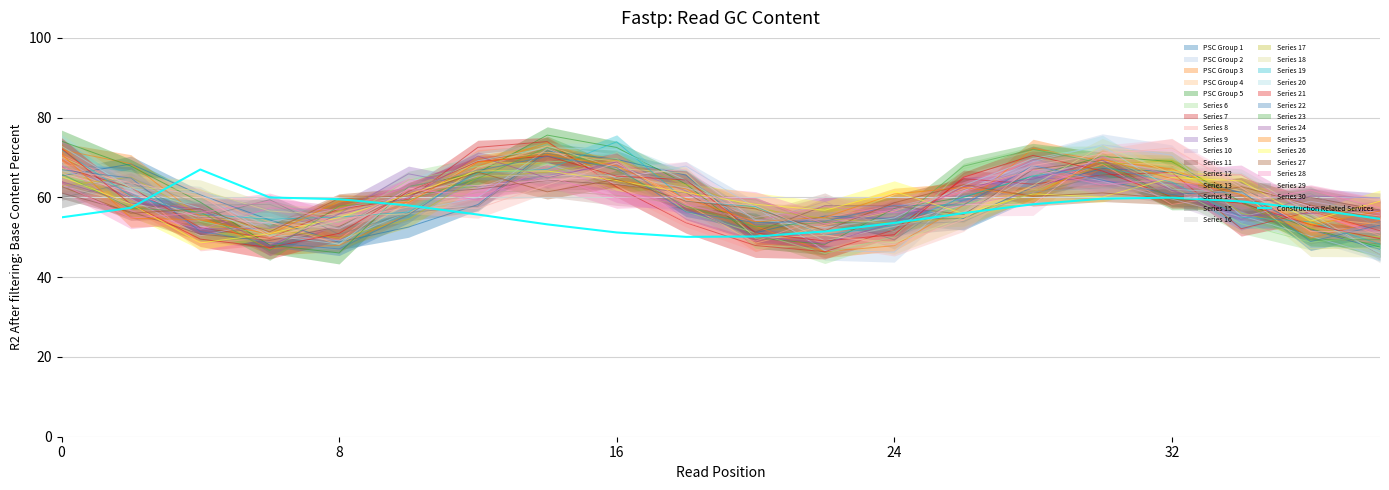

What is the value of the 16th point from the left?

59.7